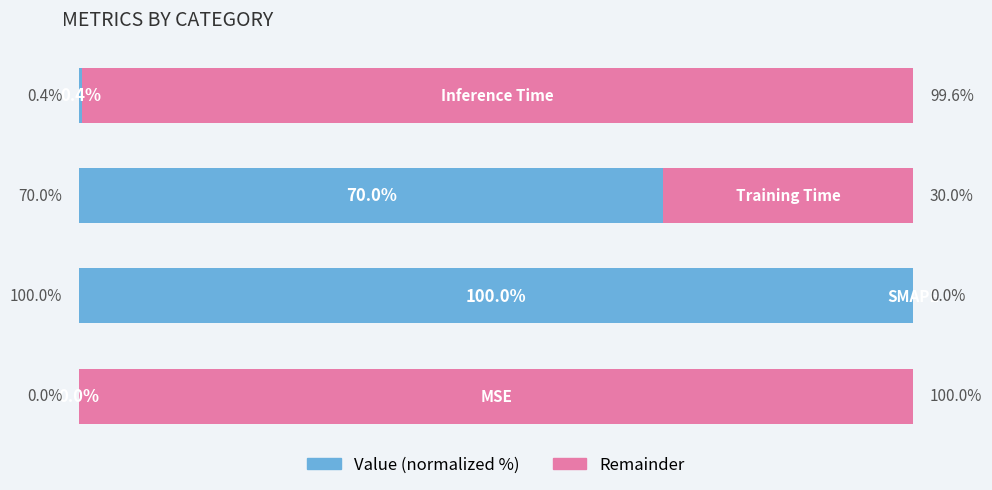

What are all the series names shown in the legend?

Value (normalized %), Remainder